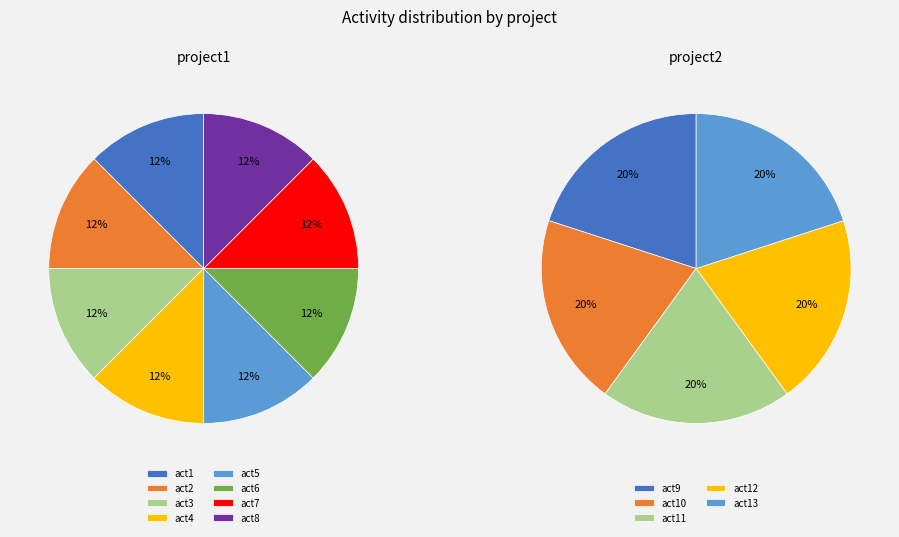

How many segments does this pie chart have?

13